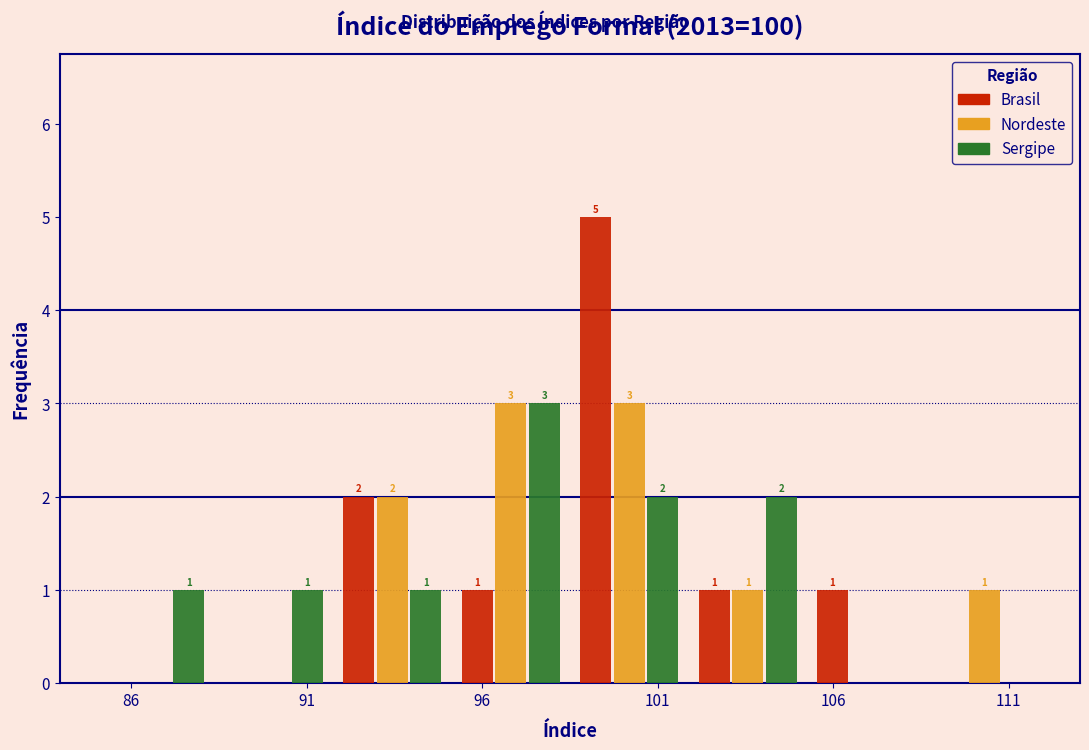

In the Sergipe series, which range on the x-axis has the tallest bar?

95.0 to 98.5